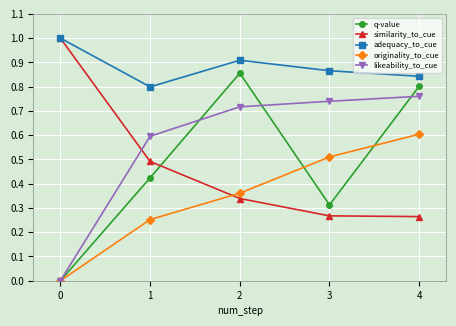

Is the value of originality_to_cue at 1 greater than the value of adequacy_to_cue at 4?

No